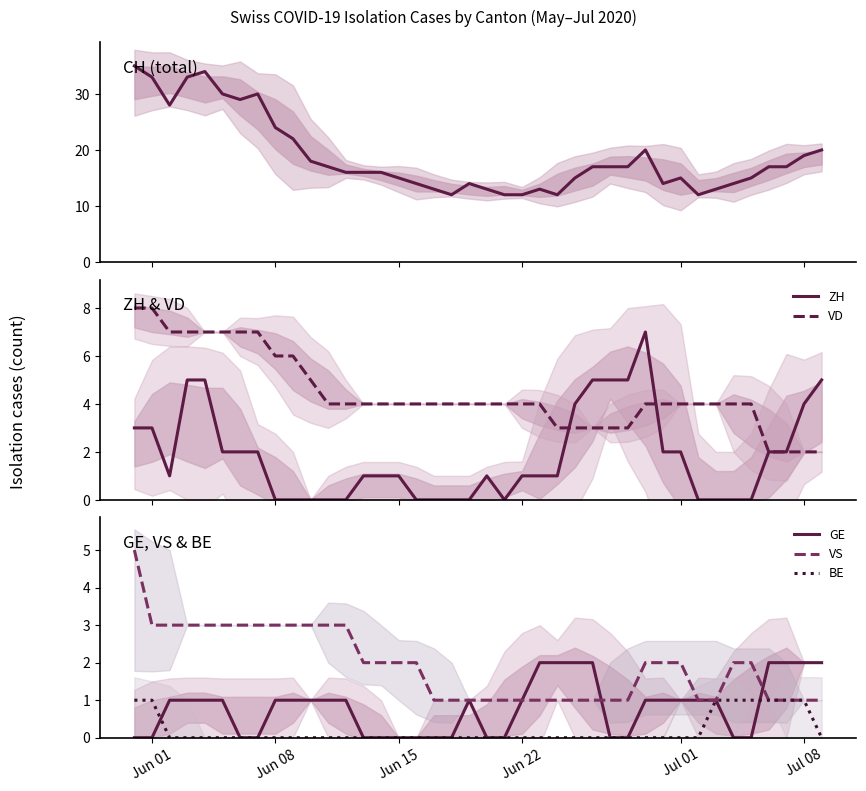

Is the value of CH (total) at Jun 15 greater than the value of VS at 22?

Yes